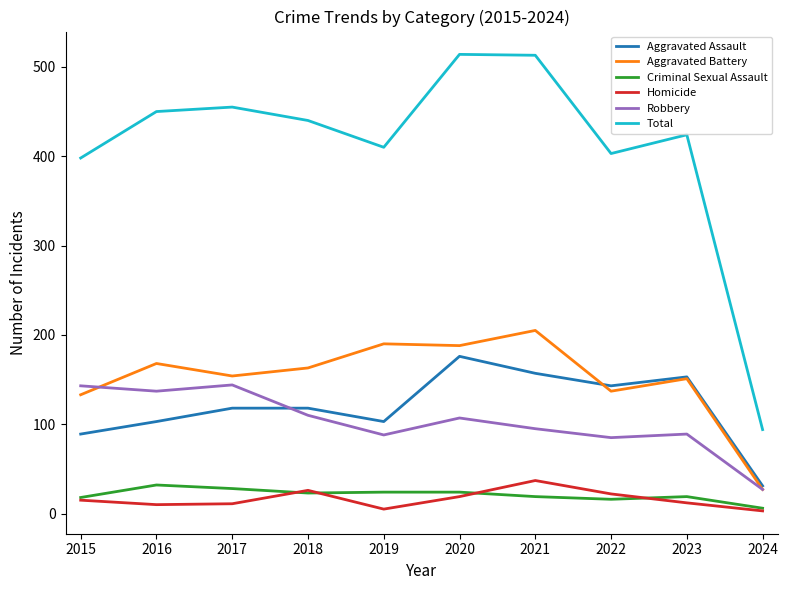

The value of Total at 2016 is 739. True or false?

False